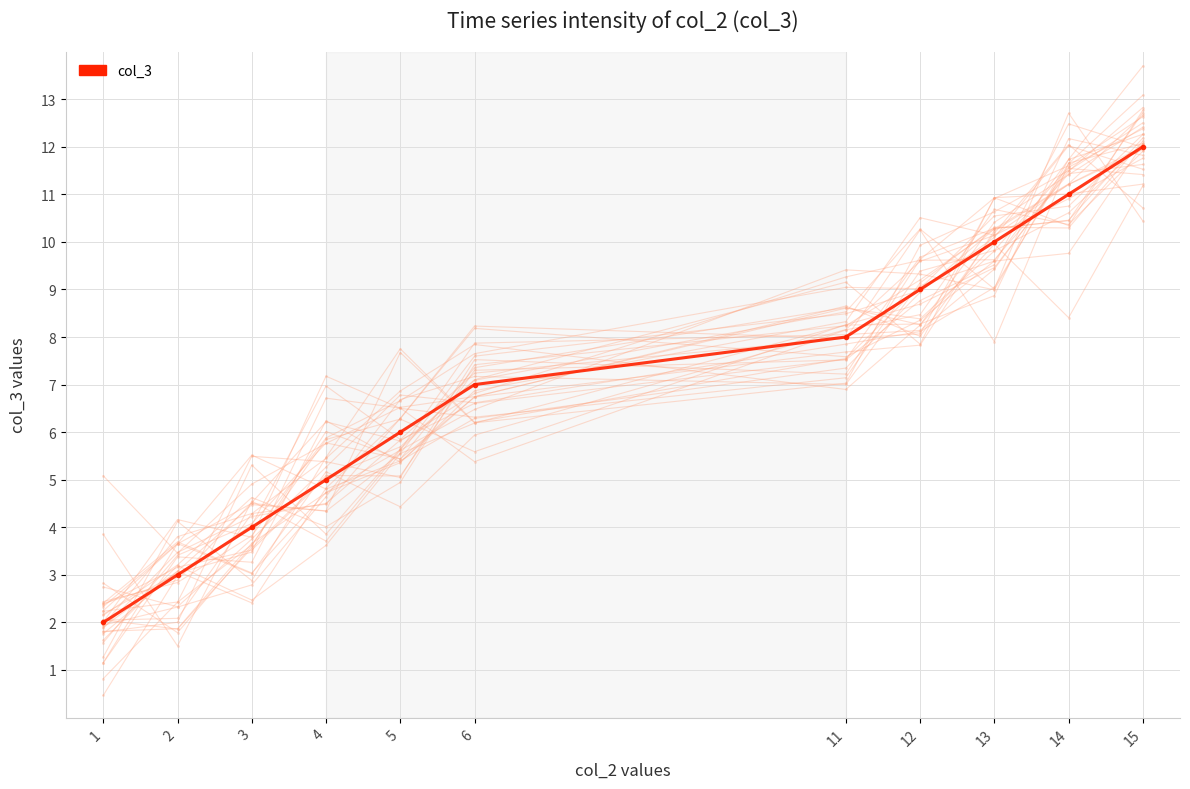

What is the value of the 5th point from the left?

6